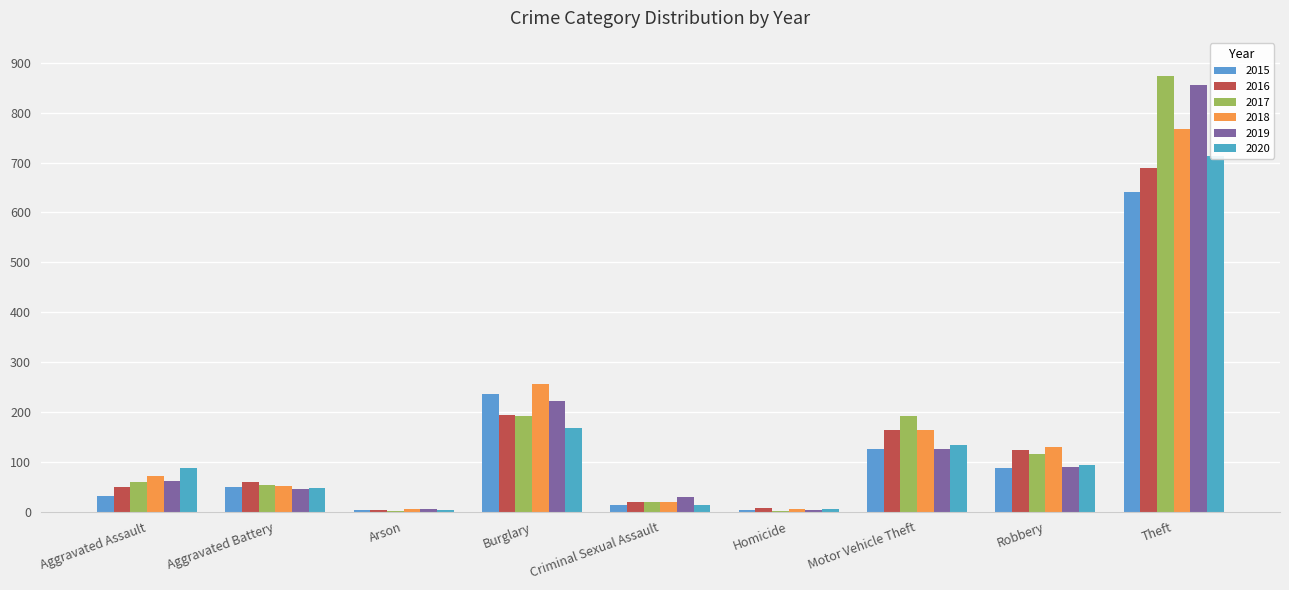

The value of 2020 at Motor Vehicle Theft is 134. True or false?

True